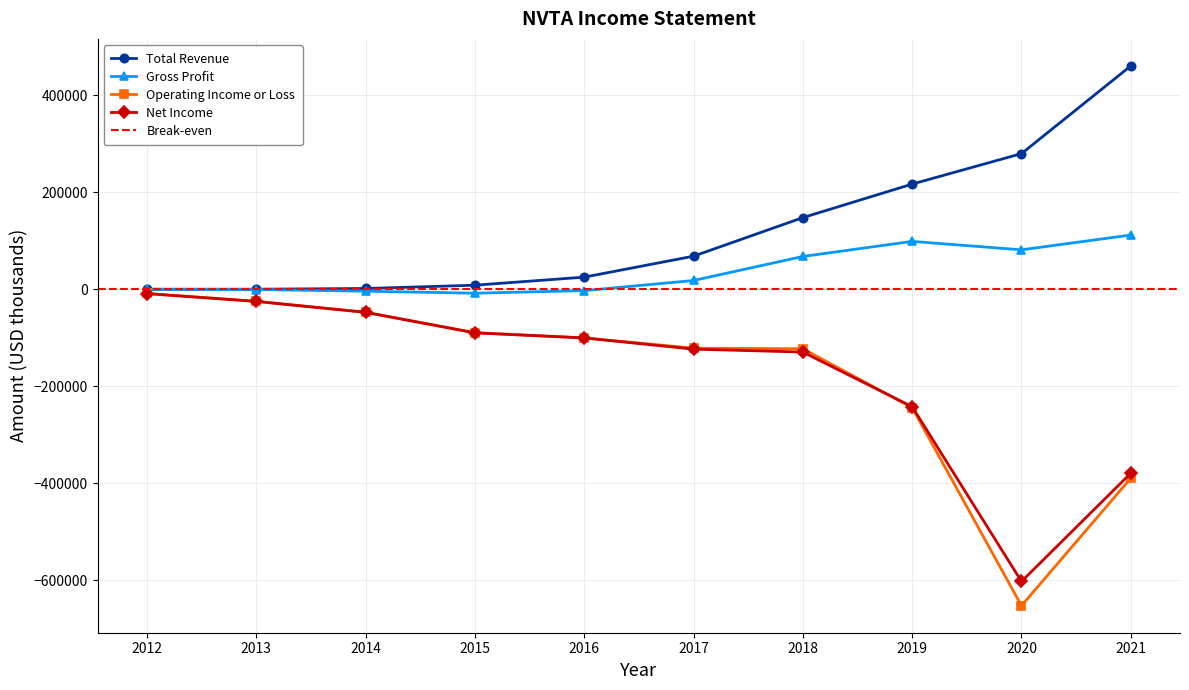

Where is the first local minimum for Net Income?

2020